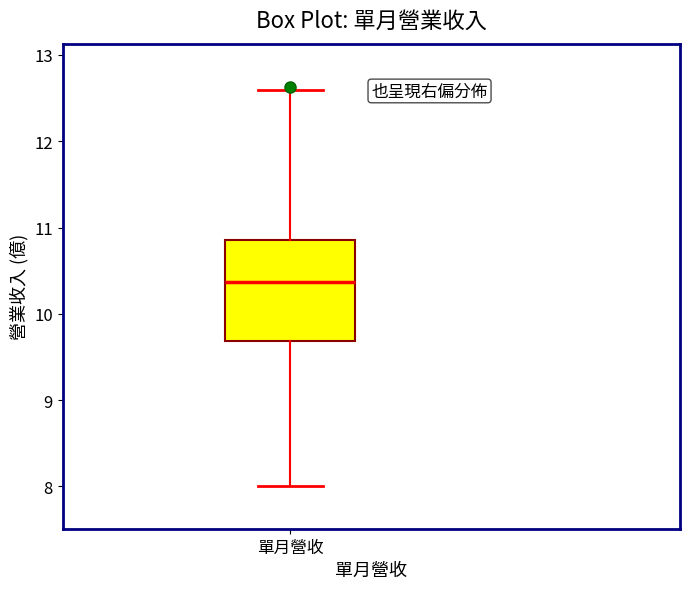

Where does the lower whisker of the box for 單月營收 end on the y-axis? The values are not printed on the chart, so give them approximately, as read against the axis.

8.0